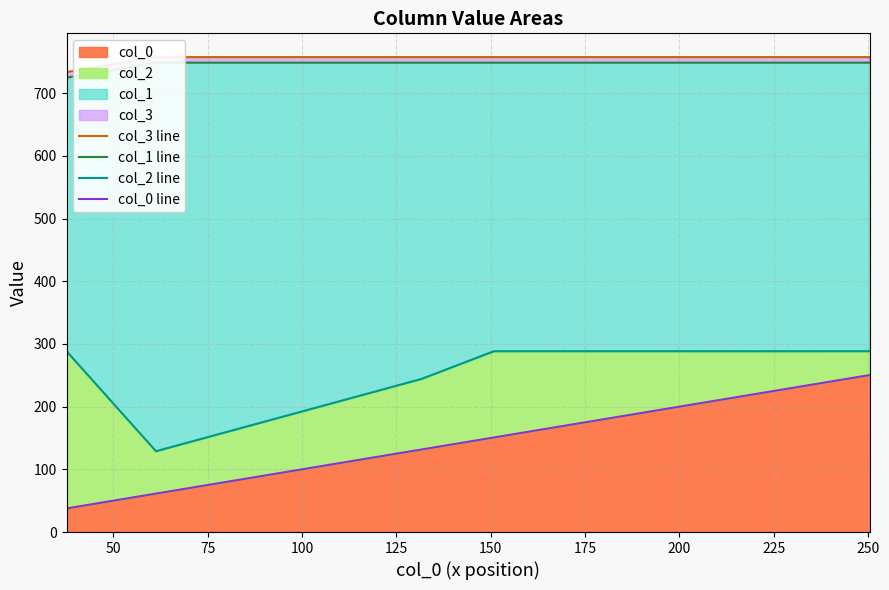

How many categories are shown in the chart?

15